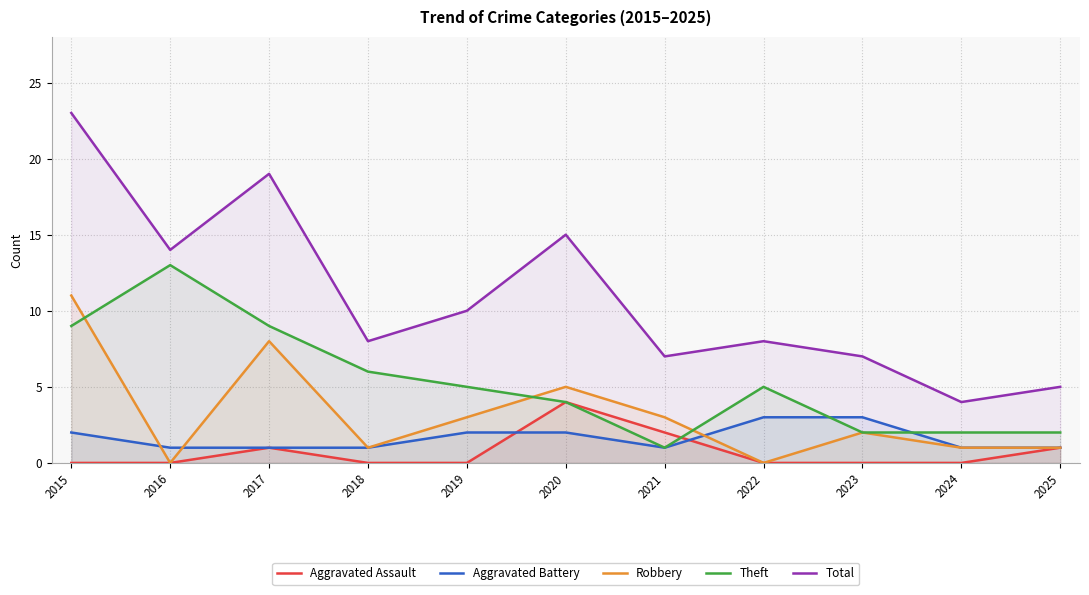

What is the value of the Theft point at the 7th from the left?

1